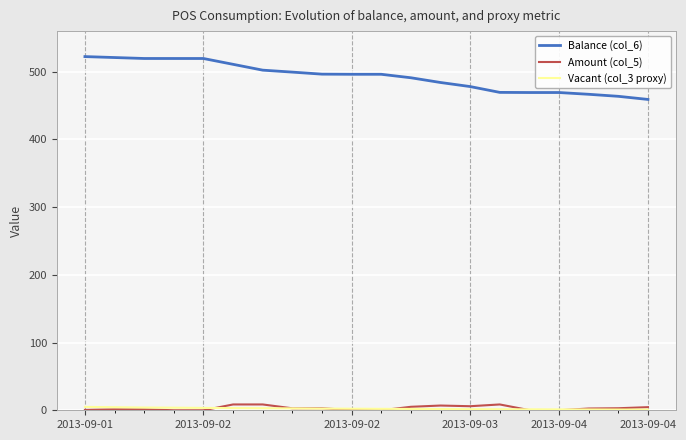

Which series has the widest spread of values?

Balance (col_6)